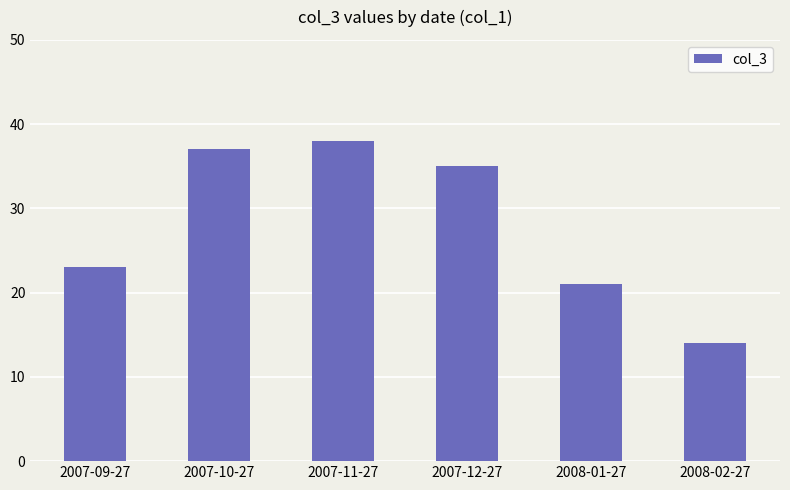

What is the difference between the maximum and minimum values?

24